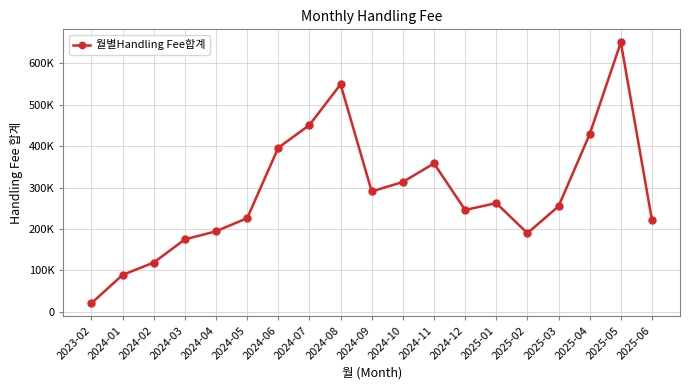

Between 2024-01 and 2025-02, which is larger?

2025-02